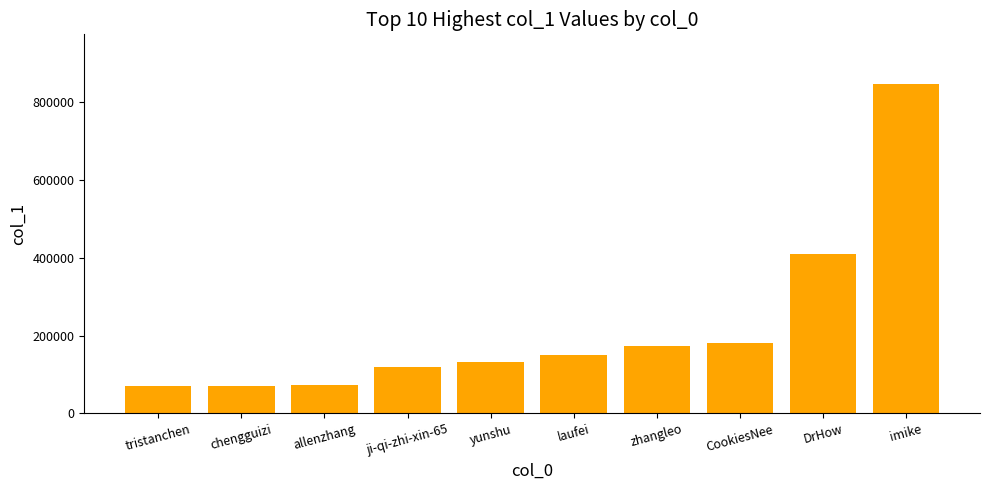

The chart shows a value of 579165 at DrHow. True or false?

False